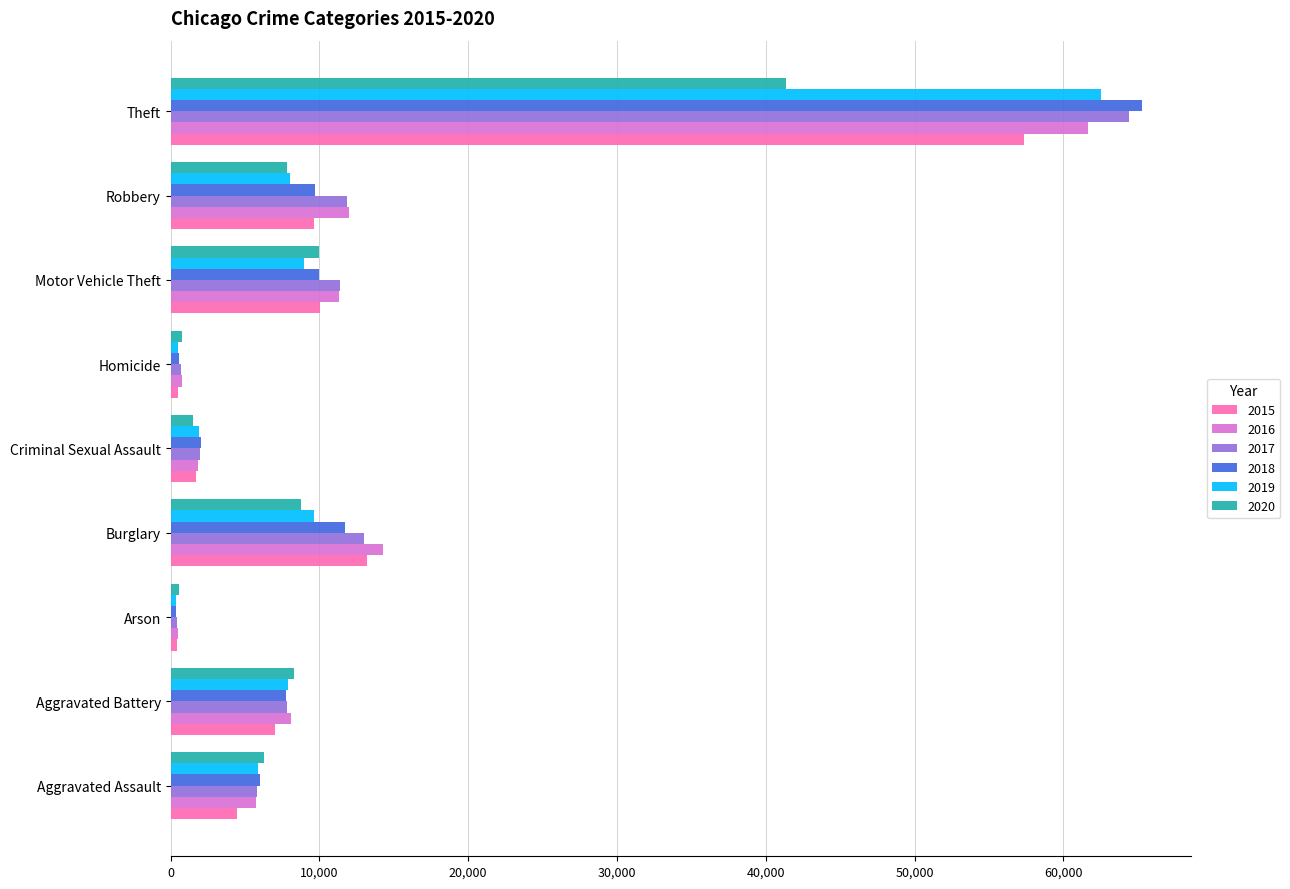

What is the difference between the highest and lowest values at Theft?

23959